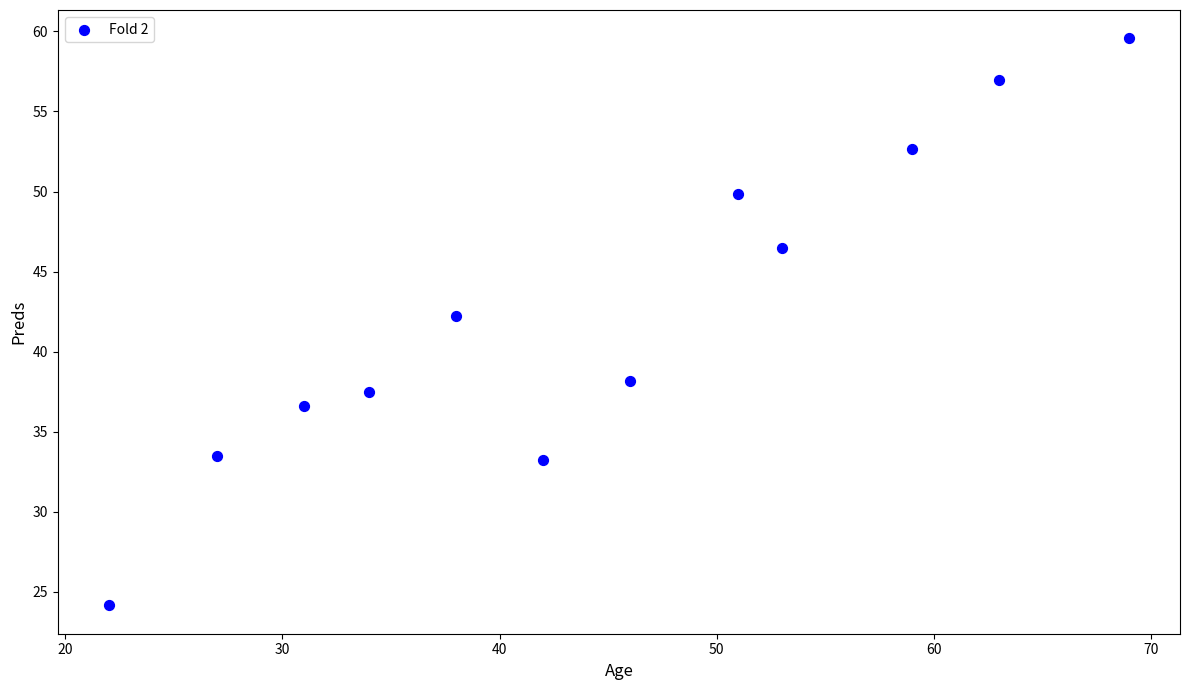

What Y value in the scatter plot is closest to 41?

42.2